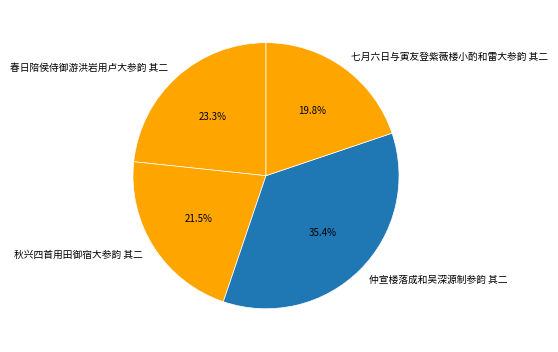

To the nearest percent, what is the combined percentage of 七月六日与寅友登紫薇楼小酌和雷大参韵 其二 and 仲宣楼落成和吴深源制参韵 其二?

55%